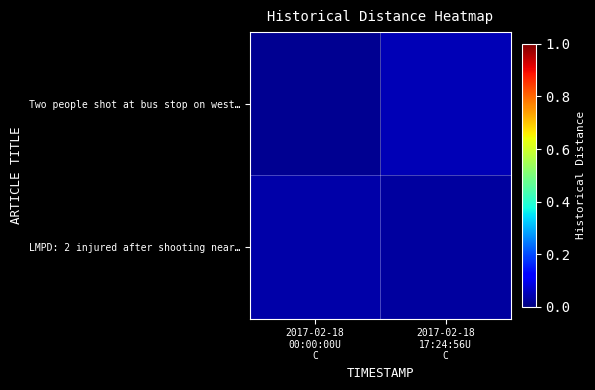

Which series has the largest range (max minus min)?

Two people shot at bus stop on west…